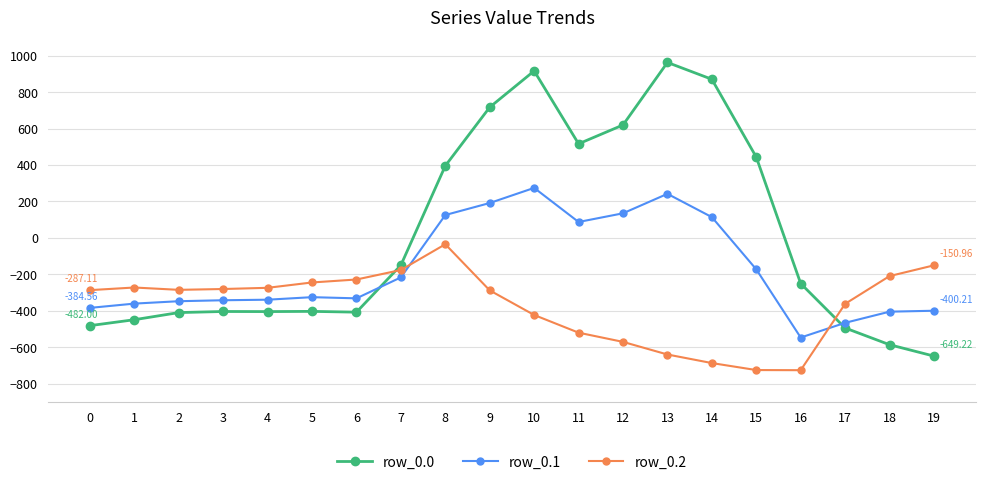

What value does the row_0.0 series have at 1?

-449.5